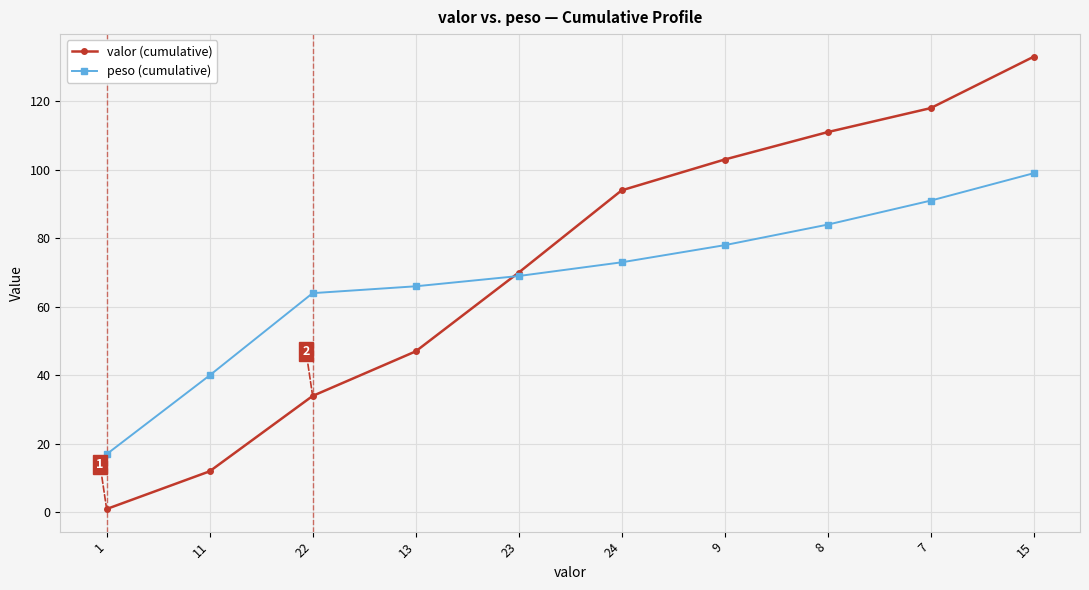

List the labels in order of valor (cumulative) value, smallest first.

1, 11, 22, 13, 23, 24, 9, 8, 7, 15